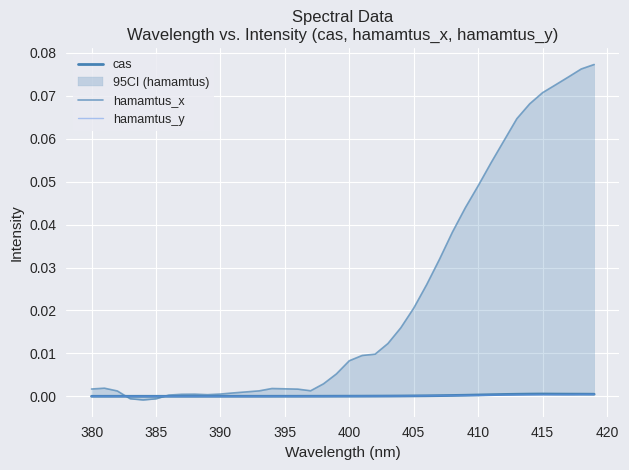

How many interior local peaks does the hamamtus_x series have?

3